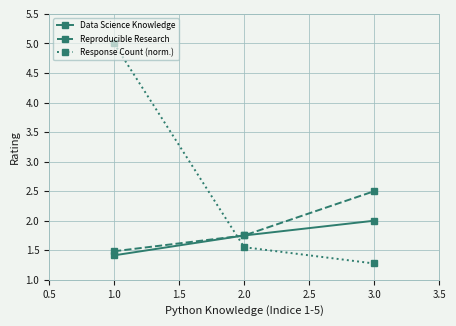

Rank the categories by Data Science Knowledge value from lowest to highest.

1.0, 2.0, 3.0